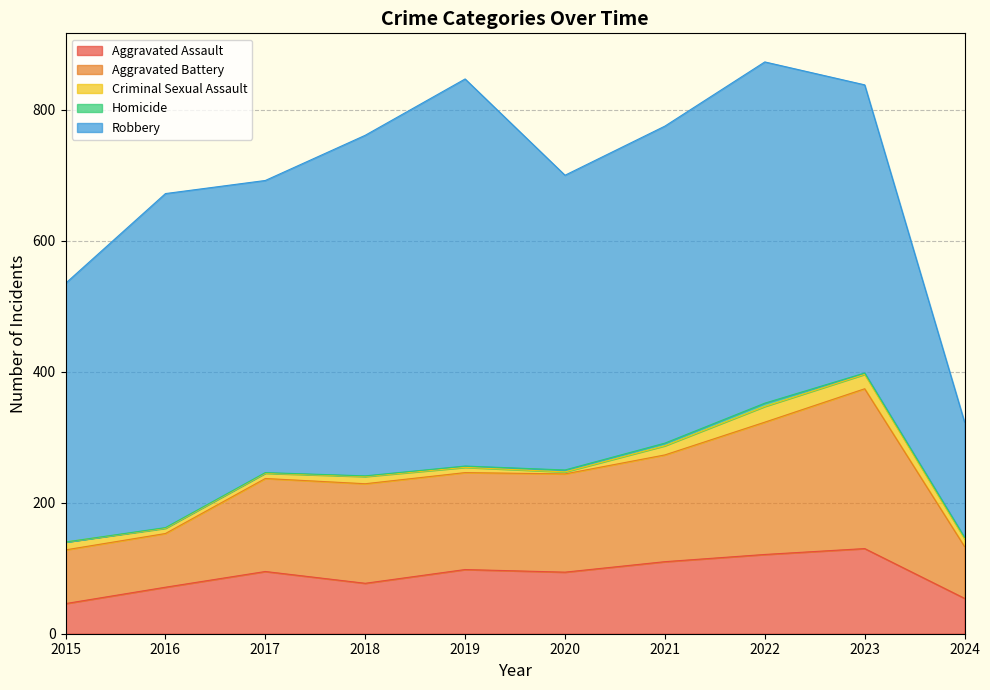

Which has a higher value, 2018 or 2019?

2019